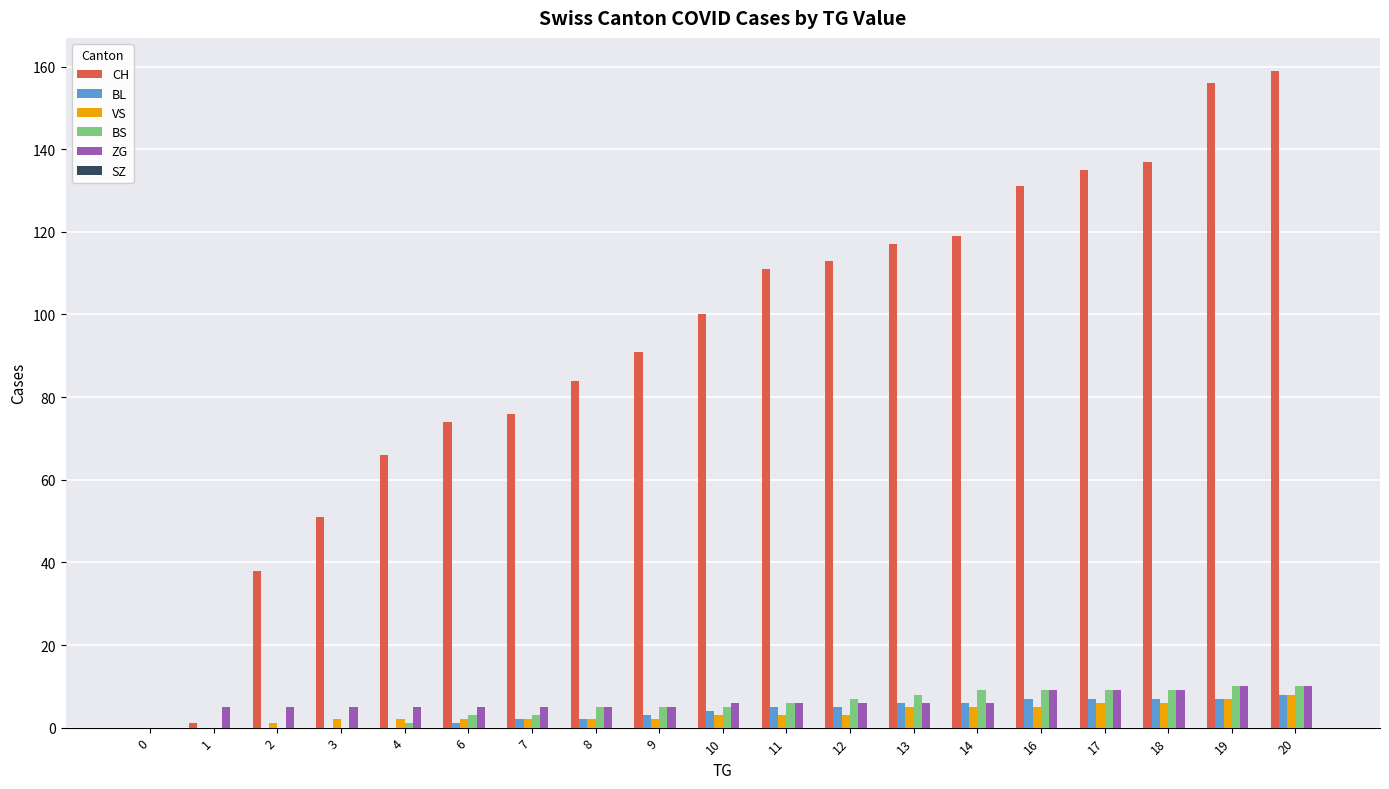

Count the BL values in the range 0 to 7.

18